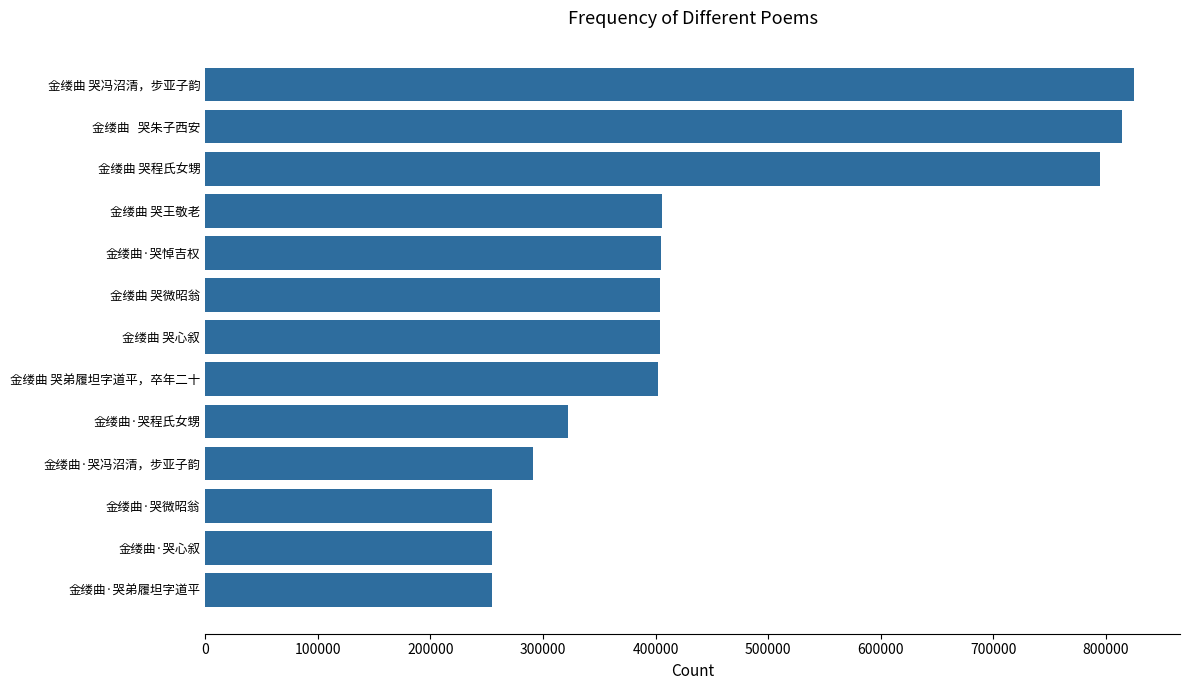

What is the smallest value displayed?

254557